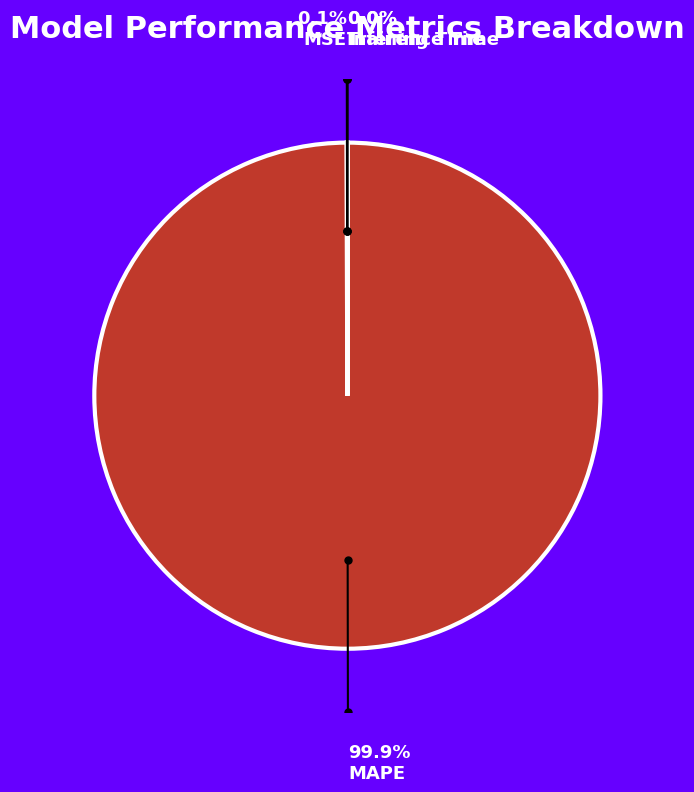

Is there a majority slice in this chart?

Yes